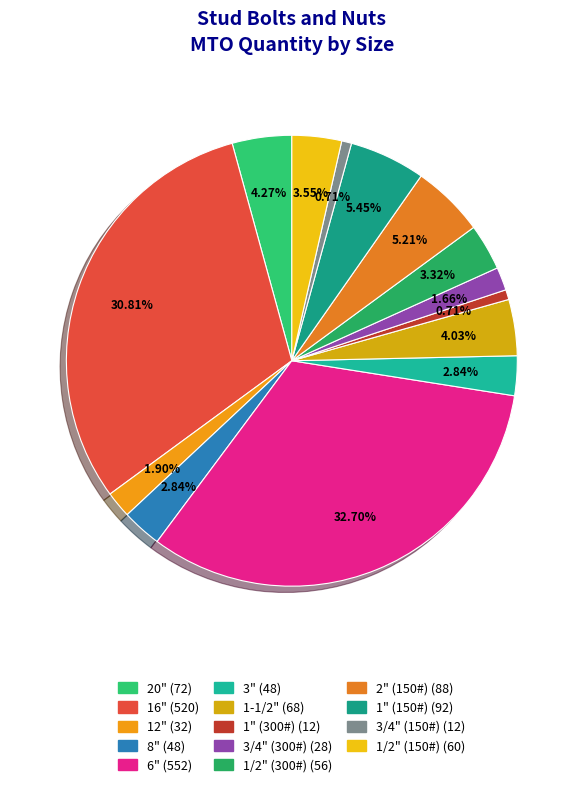

To the nearest percent, what portion does 1-1/2" represent?

4%